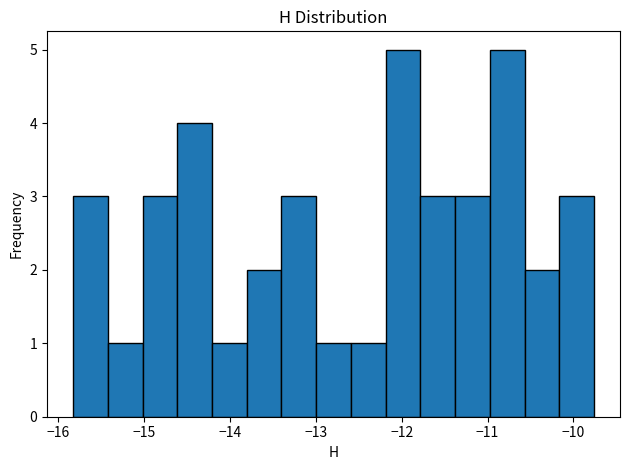

Reading left to right, transcribe this chart: for each bar, give the range it covers on the x-axis and its height. Neither the bar edges nor the heights are printed on the chart, so give them approximately, as read against the axes.

-15.8 to -15.4: 3
-15.4 to -15.0: 1
-15.0 to -14.6: 3
-14.6 to -14.2: 4
-14.2 to -13.8: 1
-13.8 to -13.4: 2
-13.4 to -13.0: 3
-13.0 to -12.6: 1
-12.6 to -12.2: 1
-12.2 to -11.8: 5
-11.8 to -11.4: 3
-11.4 to -11.0: 3
-11.0 to -10.6: 5
-10.6 to -10.2: 2
-10.2 to -9.8: 3